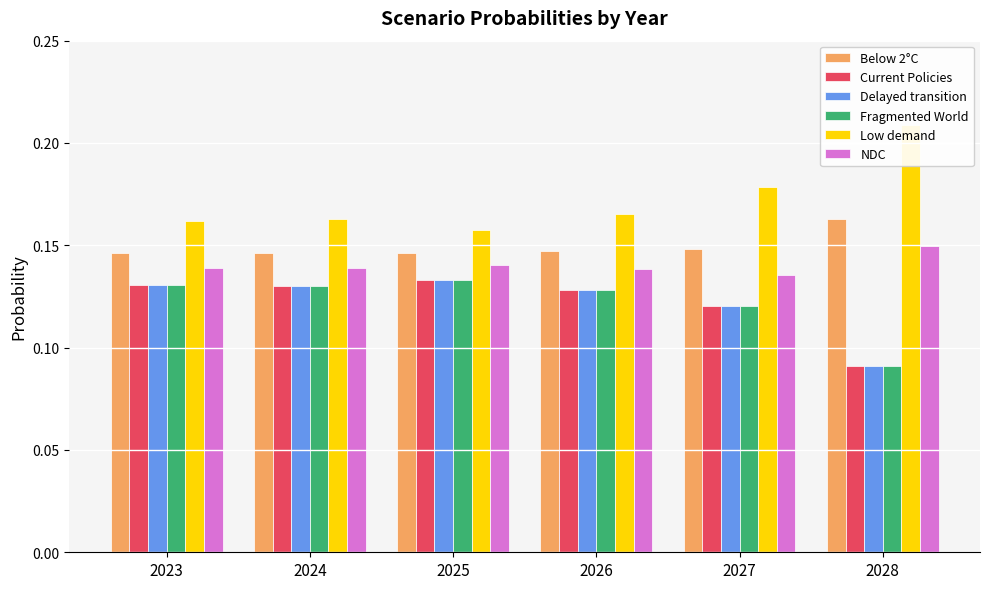

How many groups of bars are there?

6